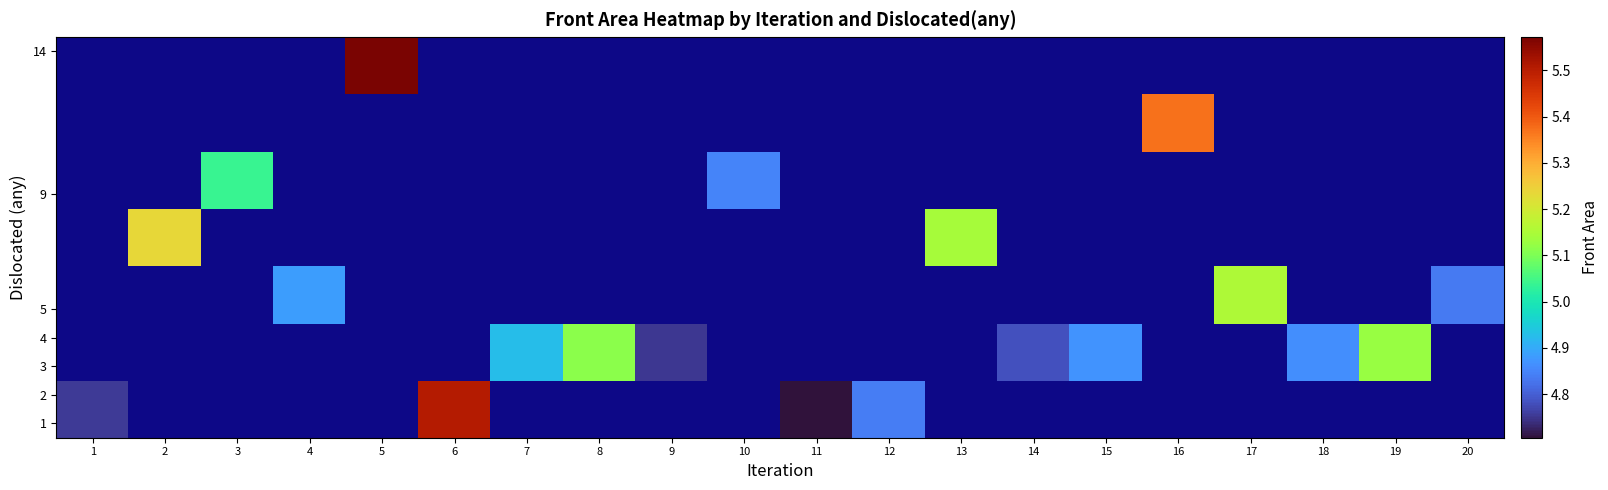

At which category does the chart reach its peak across all series?

5